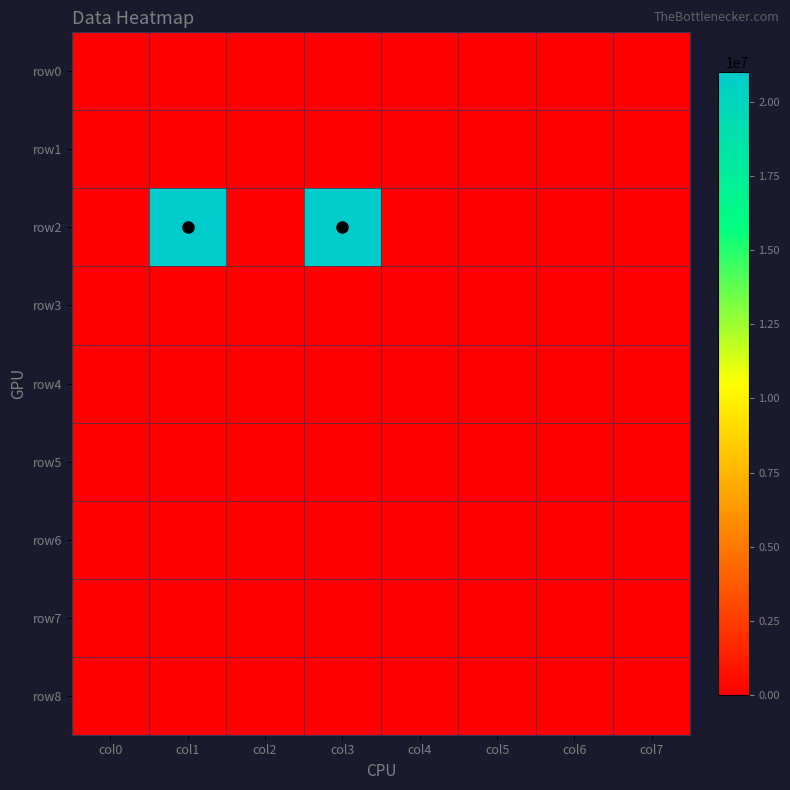

Reading left to right, extract all data points from this chart.

row0: col0=0	col1=0	col2=0	col3=0	col4=0	col5=0	col6=0	col7=0
row1: col0=0	col1=0	col2=0	col3=0	col4=0	col5=0	col6=0	col7=0
row2: col0=0	col1=21000000	col2=0	col3=21000000	col4=0	col5=0	col6=0	col7=0
row3: col0=0	col1=0	col2=0	col3=0	col4=0	col5=0	col6=0	col7=0
row4: col0=0	col1=0	col2=0	col3=0	col4=0	col5=0	col6=0	col7=0
row5: col0=0	col1=0	col2=0	col3=0	col4=0	col5=0	col6=0	col7=0
row6: col0=0	col1=0	col2=0	col3=0	col4=0	col5=0	col6=0	col7=0
row7: col0=0	col1=0	col2=0	col3=0	col4=0	col5=0	col6=0	col7=0
row8: col0=0	col1=0	col2=0	col3=0	col4=0	col5=0	col6=0	col7=0